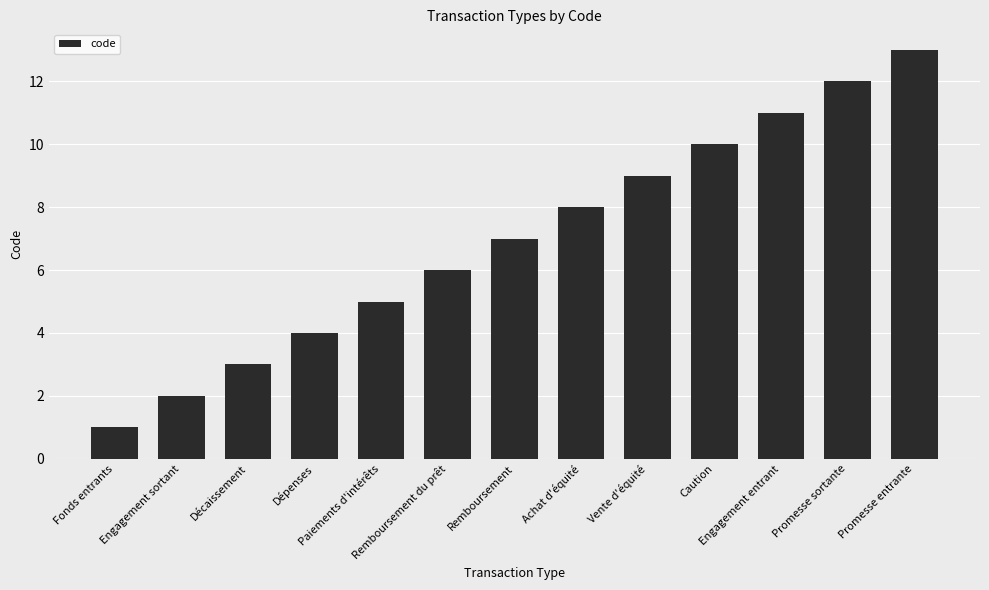

At which label is the value closest to 7?

Remboursement